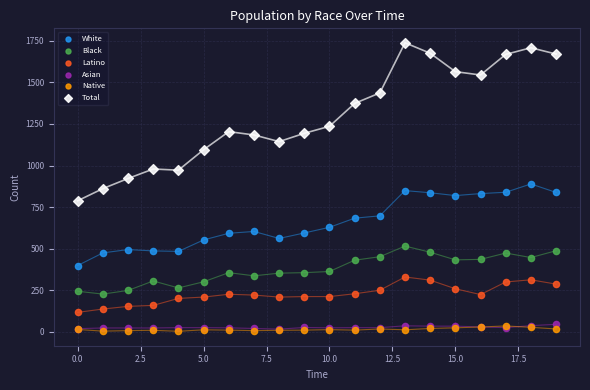

Which series reaches the maximum Y coordinate?

Total